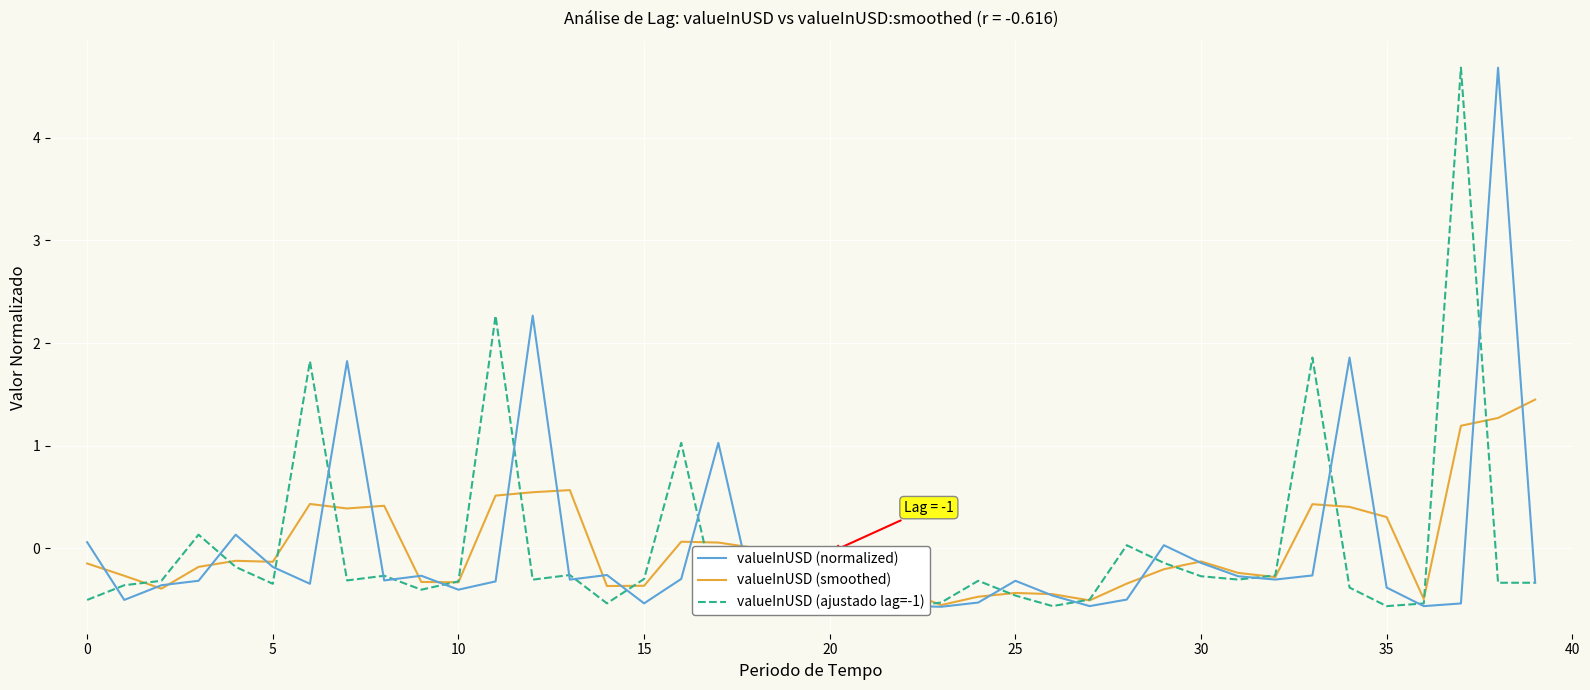

Is it true that valueInUSD (smoothed) equals 0.0 at 18?

True